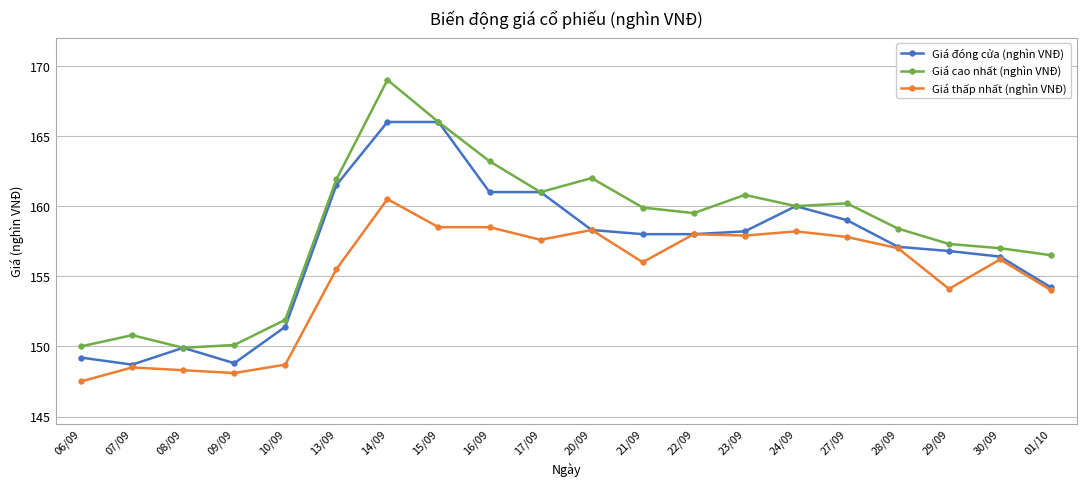

What position from the right is 09/09?

17